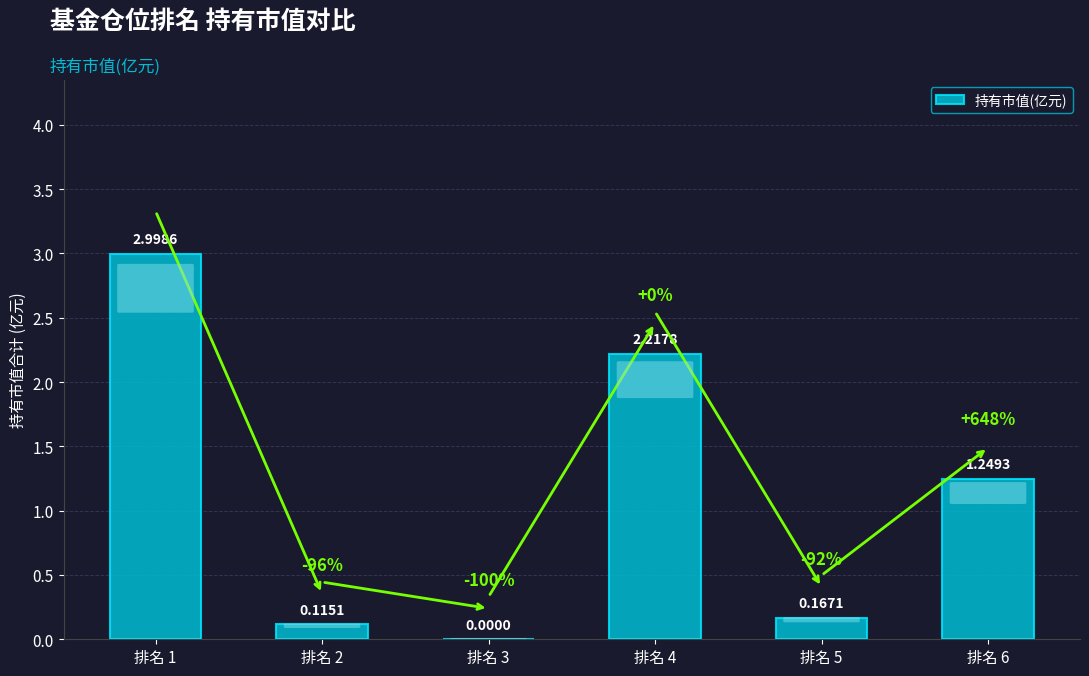

Is it true that the value at 排名 3 is 0.0?

True